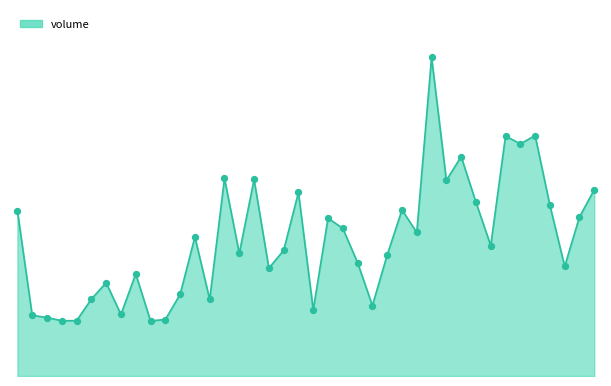

Is this an area chart (filled region under the line)?

Yes